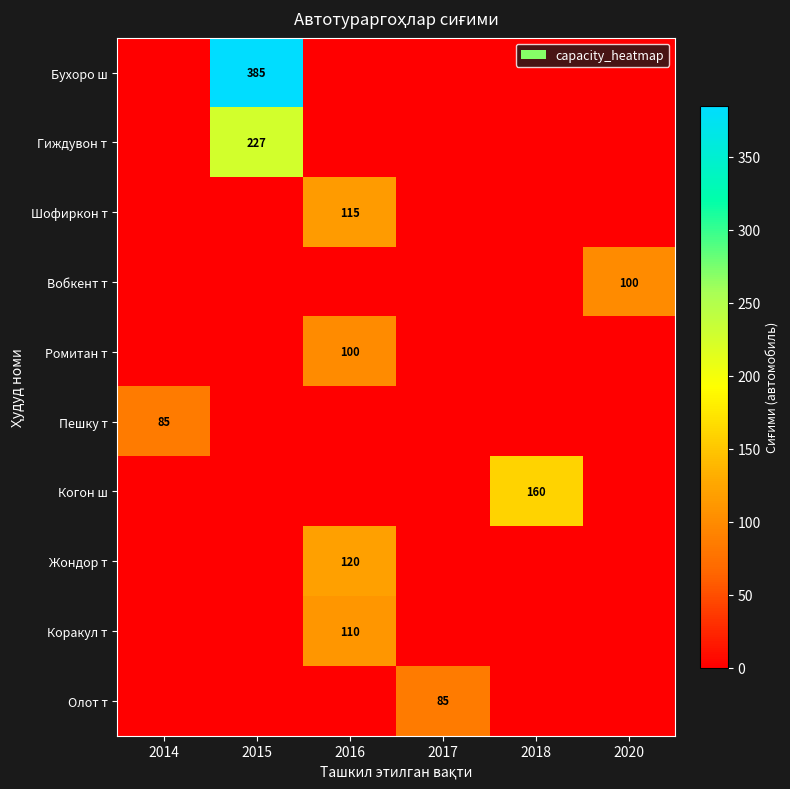

Which series has the largest total across all categories?

row_0